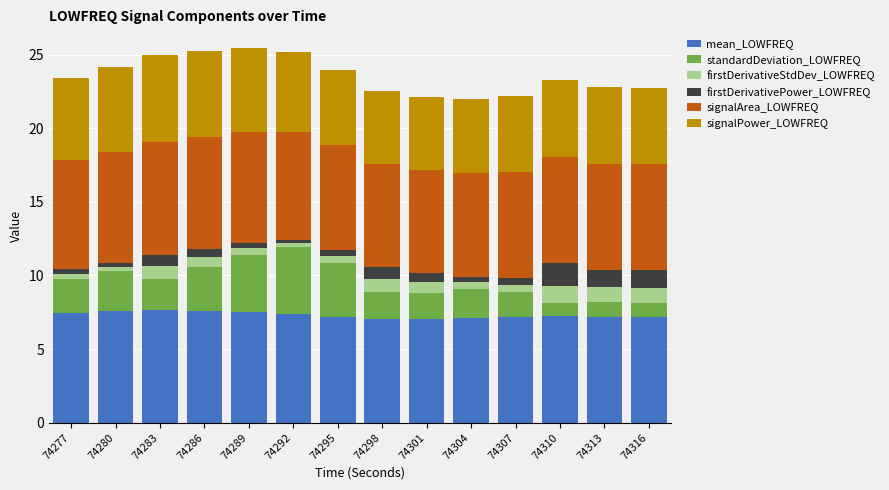

What is the value of the mean_LOWFREQ bar at the 12th from the left?

7.2